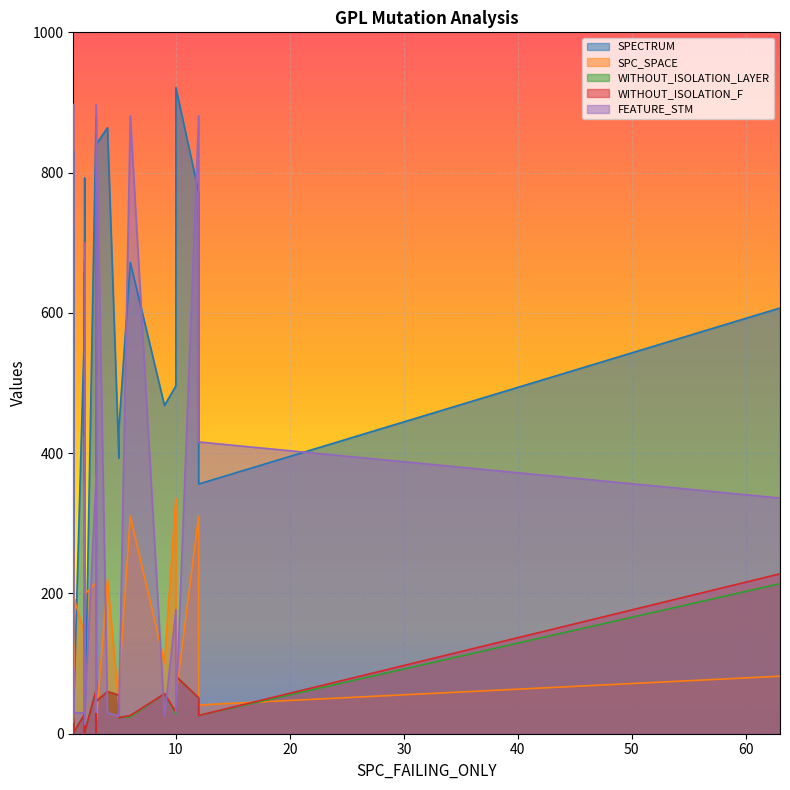

Reading left to right, list all the values displayed in this chart.

SPECTRUM: 1=712	1=124	1=197	2=792	1=16	3=14	1=720	2=277	5=436	3=879	9=468	2=12	1=411	2=590	12=772	4=864	2=324	5=393	1=15	3=13	6=672	63=607	1=26	10=496	1=86	2=658	1=2	2=222	2=3	3=840	1=831	1=383	3=626	1=17	2=674	2=2	10=921	12=356	2=2	1=13
SPC_SPACE: 1=140	1=32	1=243	2=0	1=114	3=26	1=13	2=425	5=70	3=215	9=101	2=51	1=128	2=142	12=310	4=220	2=358	5=41	1=23	3=43	6=310	63=82	1=15	10=336	1=221	2=140	1=263	2=42	2=154	3=14	1=24	1=130	3=143	1=197	2=35	2=282	10=54	12=41	2=199	1=15
WITHOUT_ISOLATION_LAYER: 1=34	1=19	1=18	2=199	1=4	3=3	1=21	2=19	5=23	3=62	9=57	2=1	1=18	2=28	12=51	4=60	2=21	5=55	1=4	3=2	6=24	63=214	1=5	10=28	1=21	2=28	1=2	2=28	2=3	3=46	1=35	1=18	3=75	1=1	2=27	2=2	10=82	12=26	2=2	1=2
WITHOUT_ISOLATION_F: 1=34	1=19	1=18	2=199	1=4	3=5	1=21	2=19	5=23	3=62	9=57	2=1	1=18	2=28	12=51	4=60	2=21	5=55	1=4	3=2	6=26	63=228	1=5	10=31	1=21	2=28	1=2	2=28	2=3	3=46	1=35	1=18	3=75	1=1	2=27	2=2	10=82	12=26	2=2	1=5
FEATURE_STM: 1=30	1=62	1=17	2=700	1=105	3=31	1=897	2=30	5=30	3=366	9=25	2=13	1=30	2=30	12=881	4=30	2=30	5=25	1=25	3=31	6=881	63=336	1=95	10=177	1=62	2=30	1=30	2=118	2=73	3=897	1=822	1=30	3=31	1=30	2=30	2=45	10=30	12=416	2=30	1=90